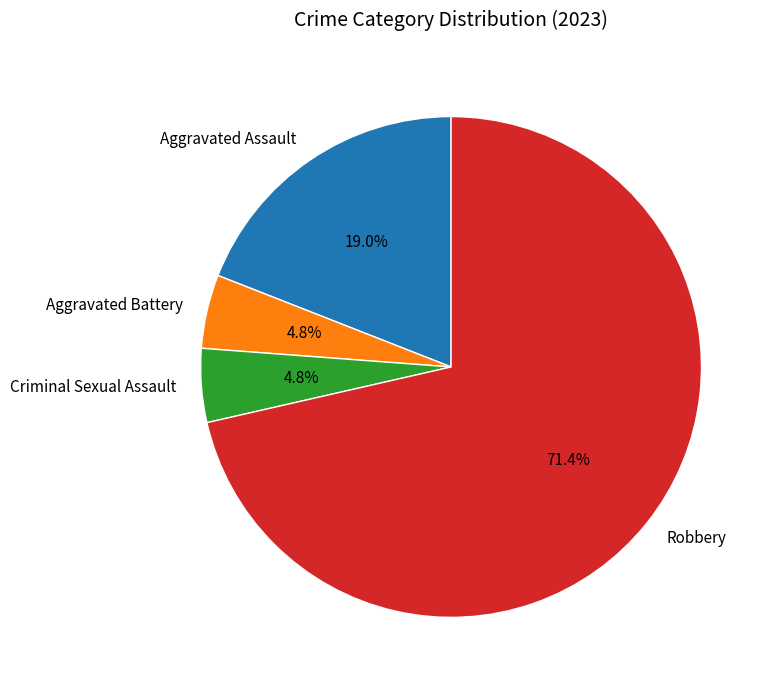

Does Aggravated Assault account for over 50% of the chart?

No